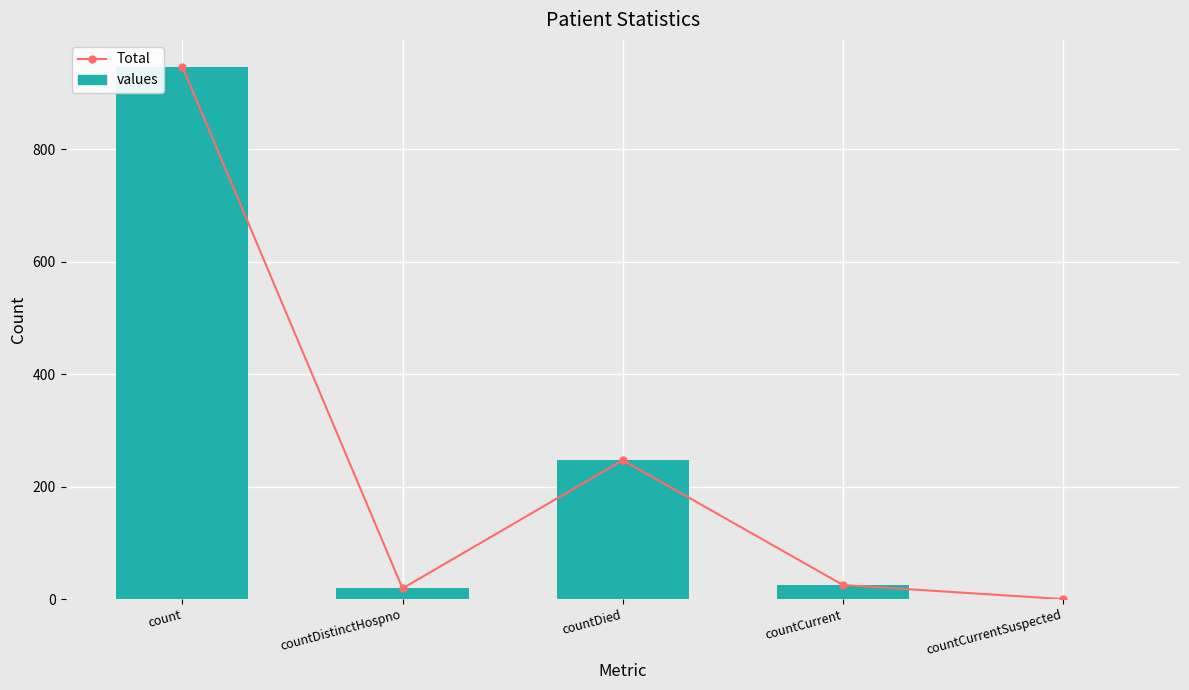

What is the sum of the Total values at count and countCurrentSuspected?

947